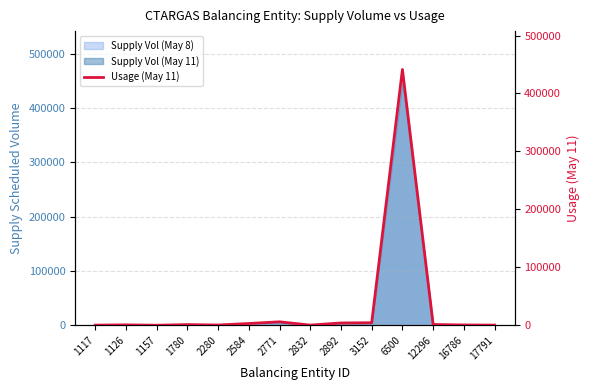

Reading left to right, transcribe all the data shown in this chart.

1117=299	1126=763	1157=109	1780=1217	2280=485	2584=3094	2771=6012	2832=323	2892=4012	3152=4425	6500=441420	12296=1367	16786=602	17791=326